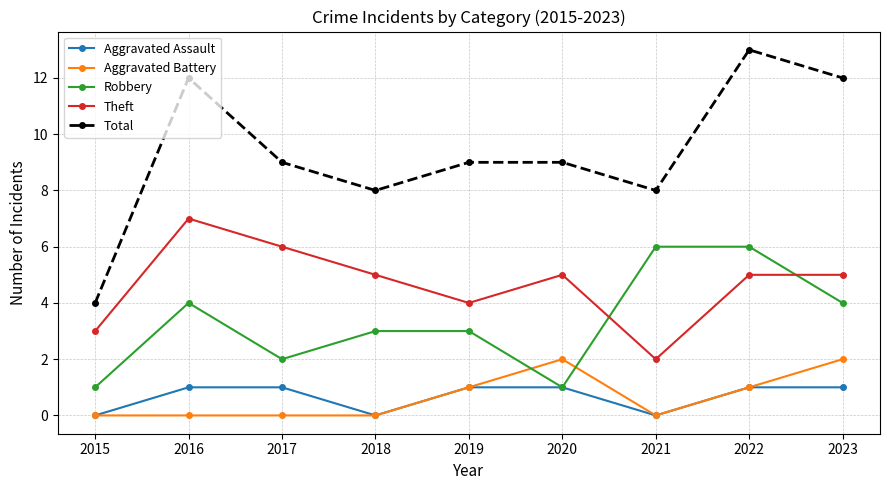

True or false: Aggravated Assault and Total intersect in this chart.

False